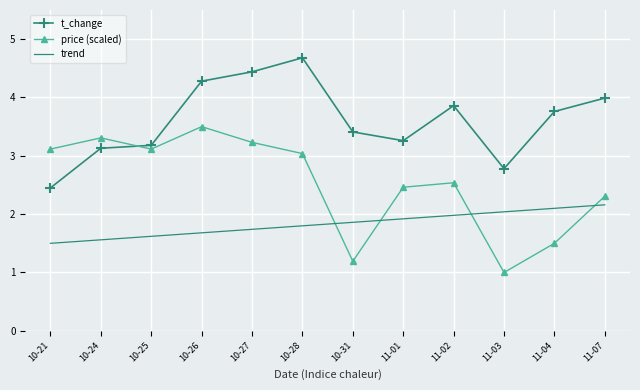

At which category does price (scaled) reach its first local valley?

10-25